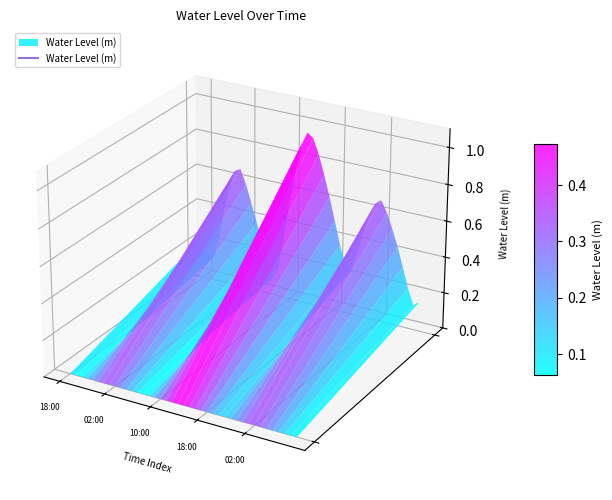

What is the maximum value shown in the chart?

1.0